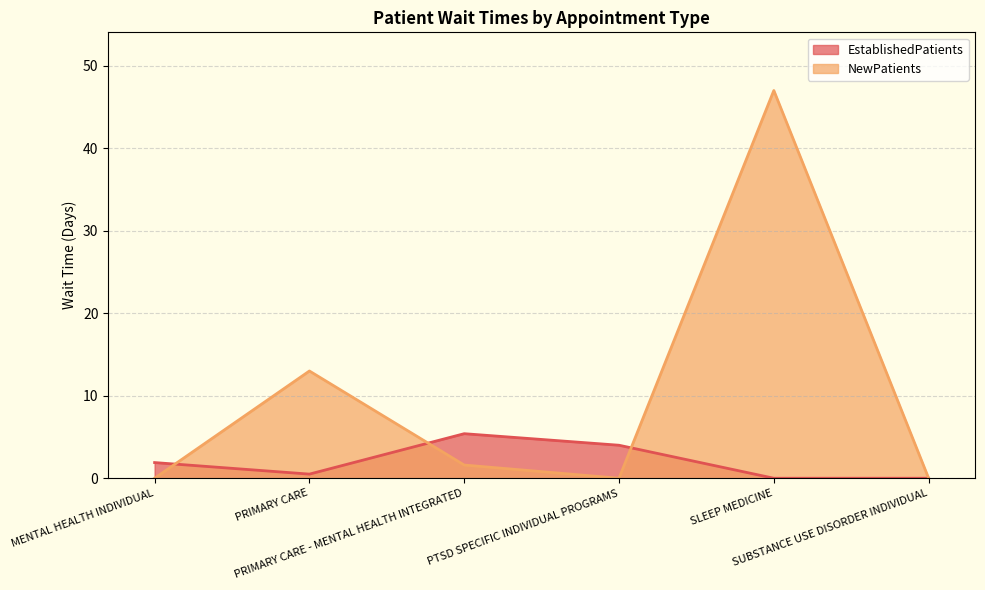

Which has a higher value, MENTAL HEALTH INDIVIDUAL or SUBSTANCE USE DISORDER INDIVIDUAL?

MENTAL HEALTH INDIVIDUAL